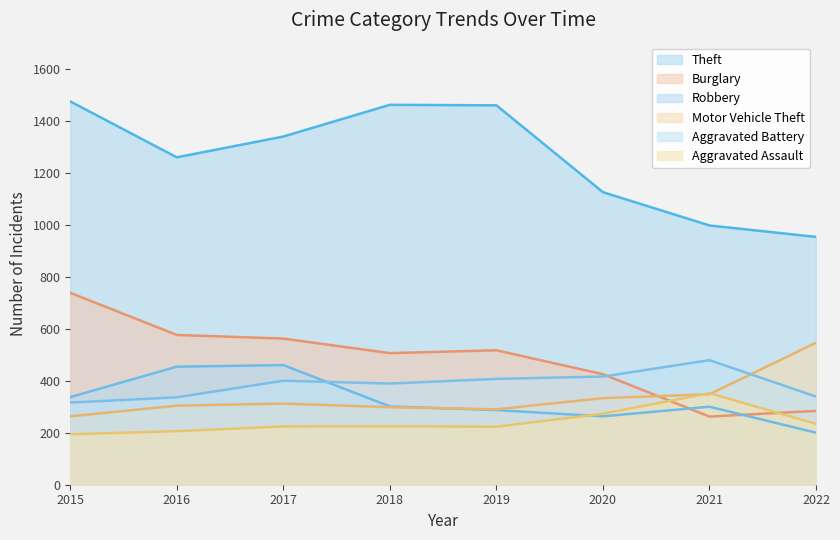

What is the difference between the Robbery values at 2018 and 2019?

14